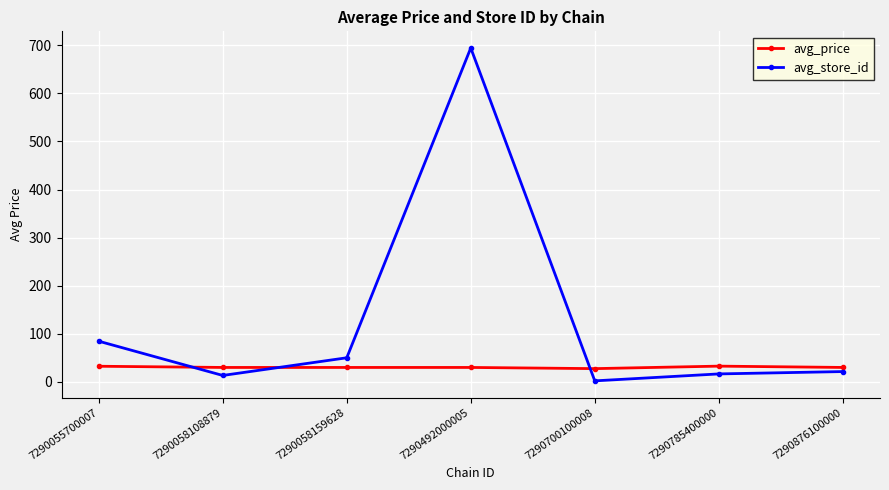

What are all the series names shown in the legend?

avg_price, avg_store_id